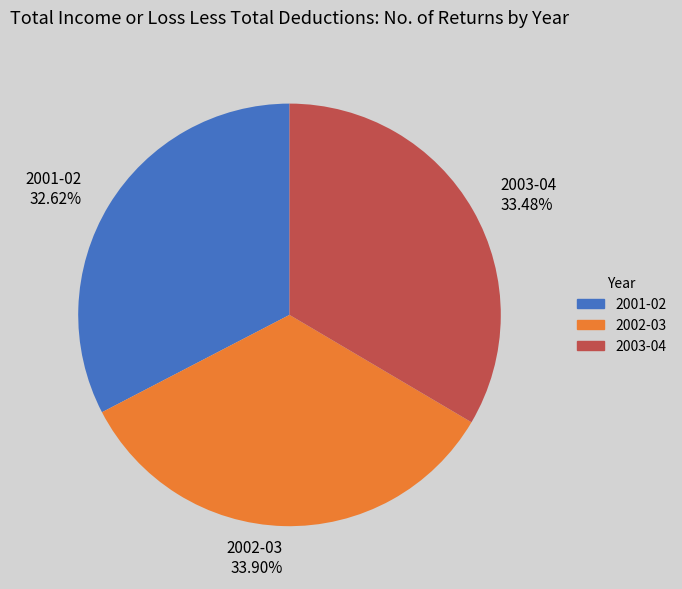

Between 2001-02 and 2002-03, which is larger?

2002-03